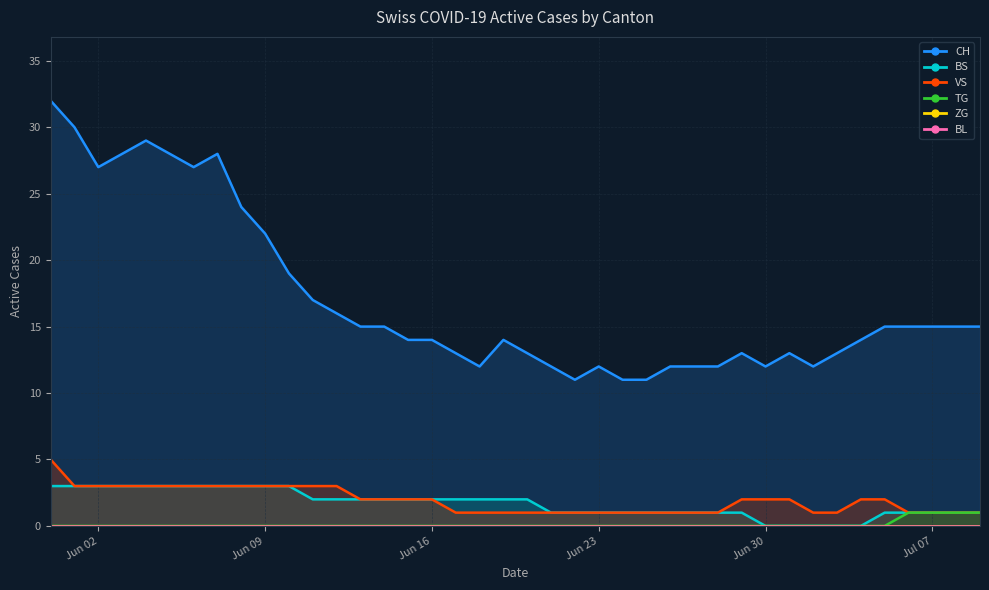

What is the average value of the BS series?

2